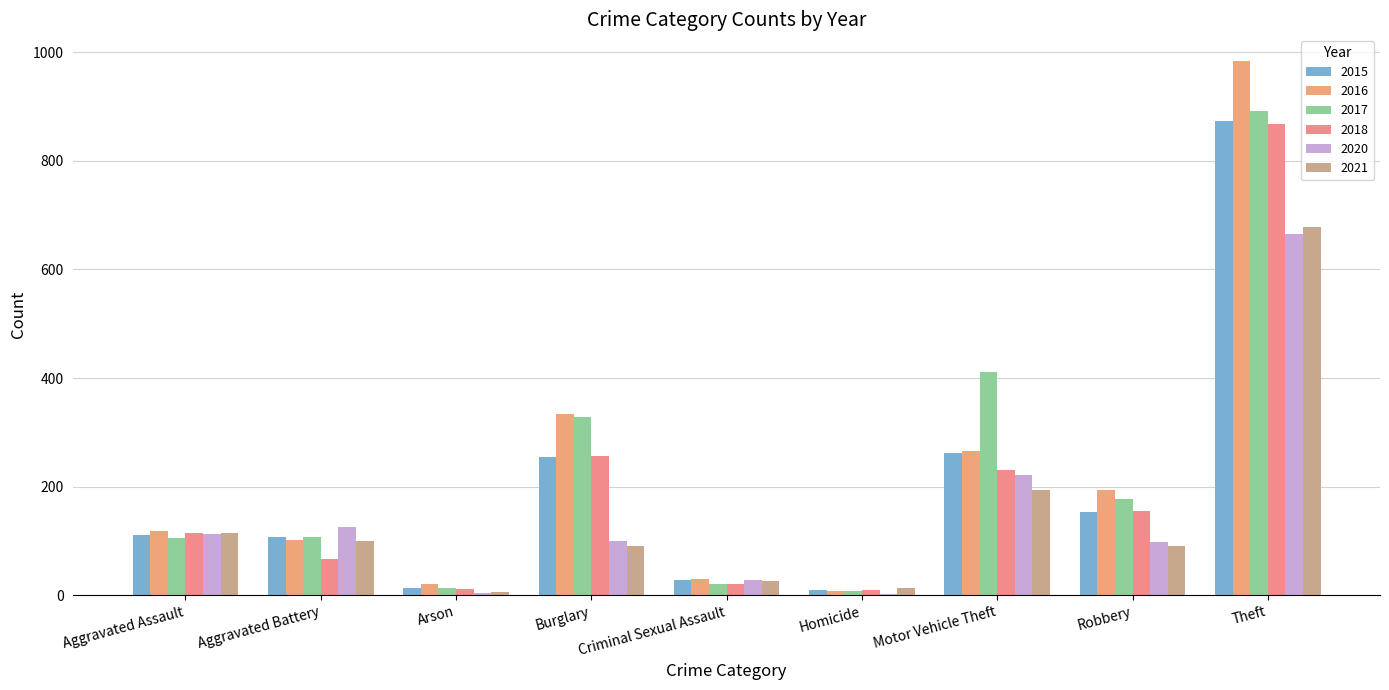

What is the sum of the 2017 values at Burglary and Motor Vehicle Theft?

740